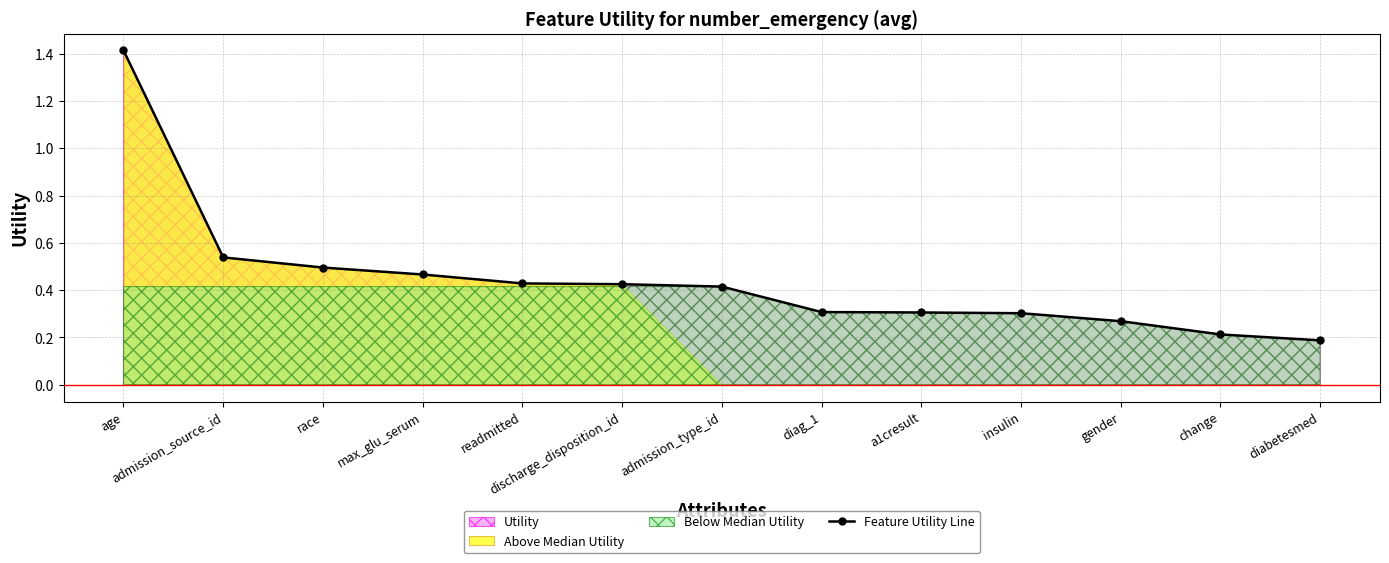

Which label corresponds to the largest value in the chart?

age